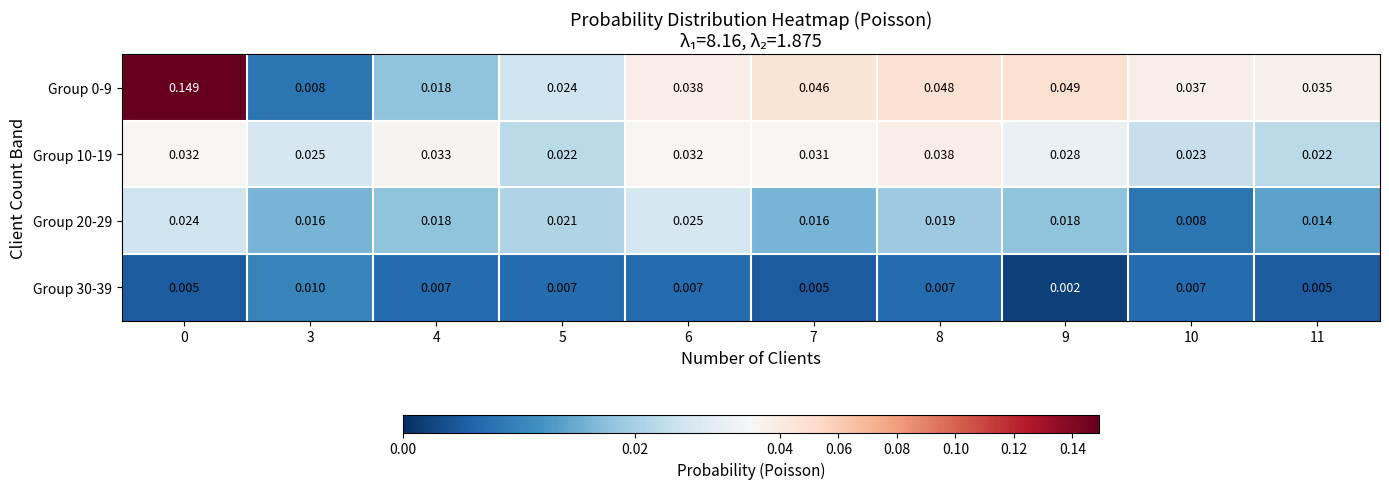

Is the value of Group 10-19 at 11 greater than the value of Group 30-39 at 7?

Yes